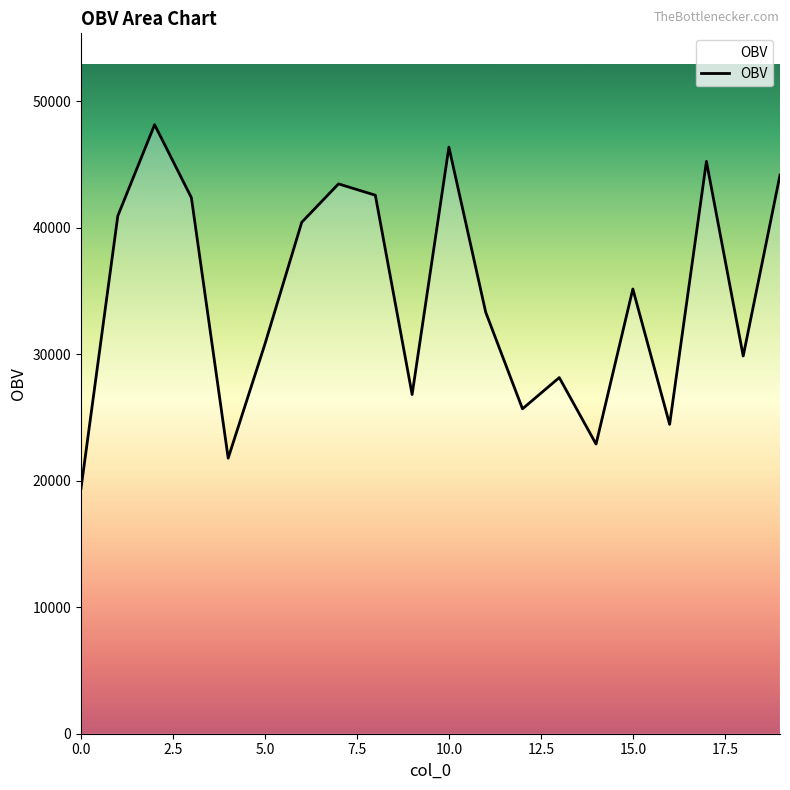

What is the sum of all values?

692181